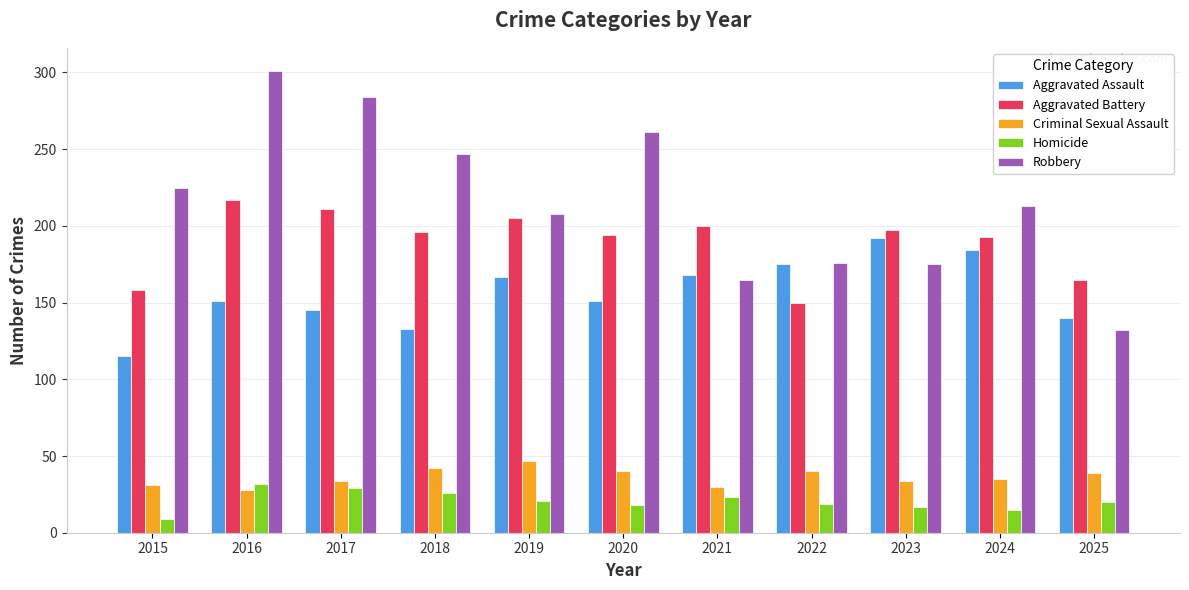

What are all the series names shown in the legend?

Aggravated Assault, Aggravated Battery, Criminal Sexual Assault, Homicide, Robbery